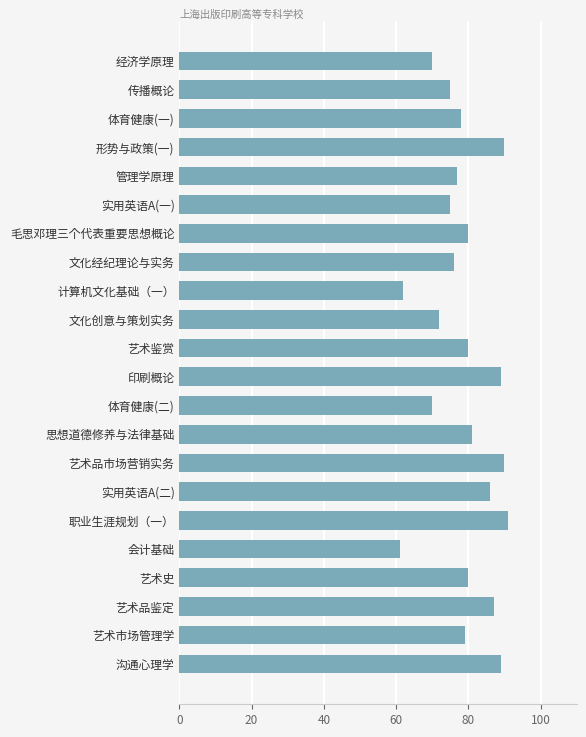

True or false: the data shows 131 at 文化经纪理论与实务.

False